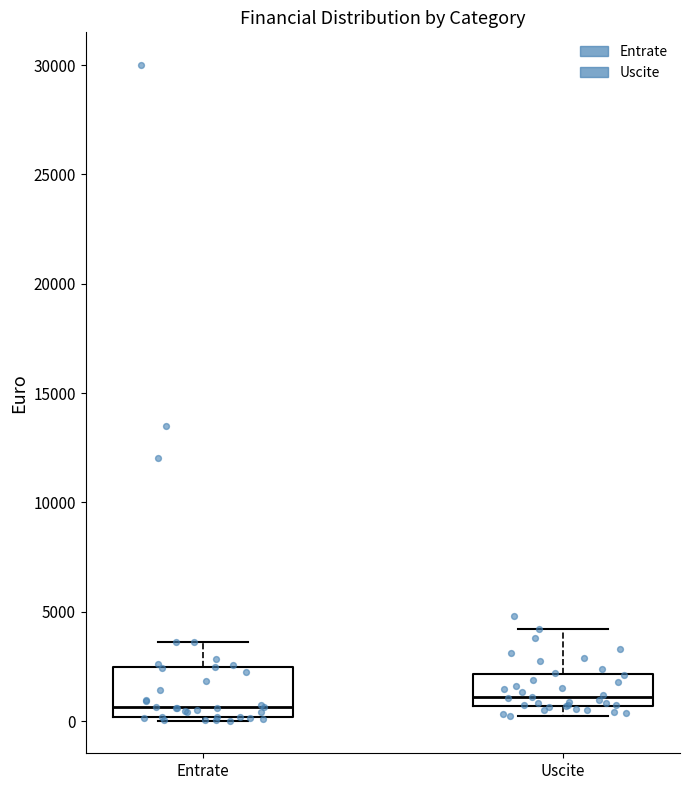

Where does the upper whisker of the box for Uscite end on the y-axis? The values are not printed on the chart, so give them approximately, as read against the axis.

4000